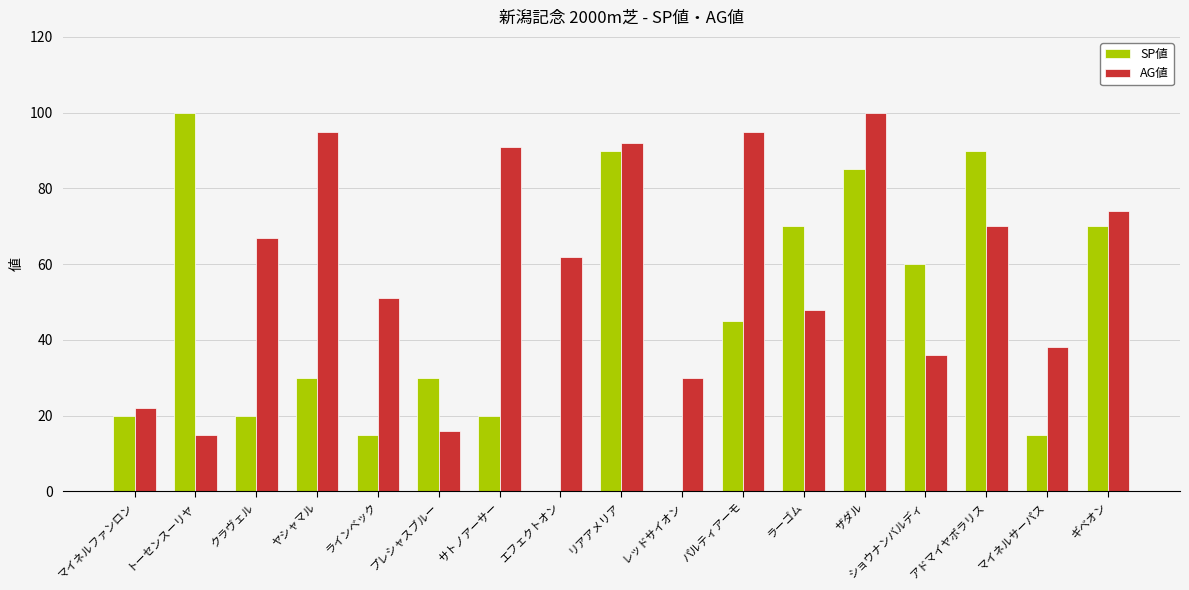

The value of SP値 at マイネルサーパス is 10. True or false?

False